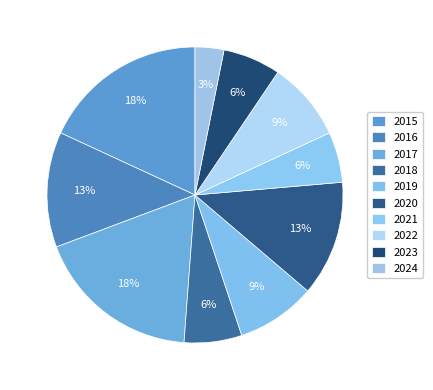

Does any single category account for the majority?

No